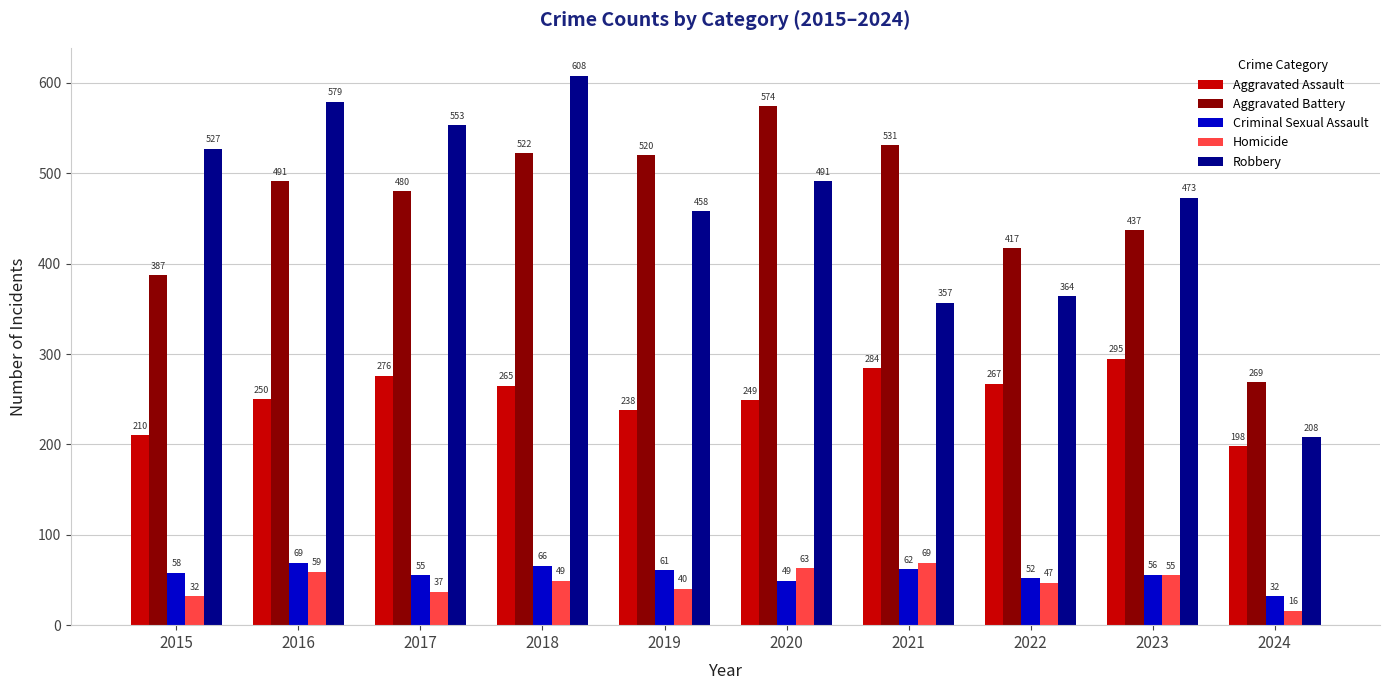

What is the sum of all Criminal Sexual Assault values?

560